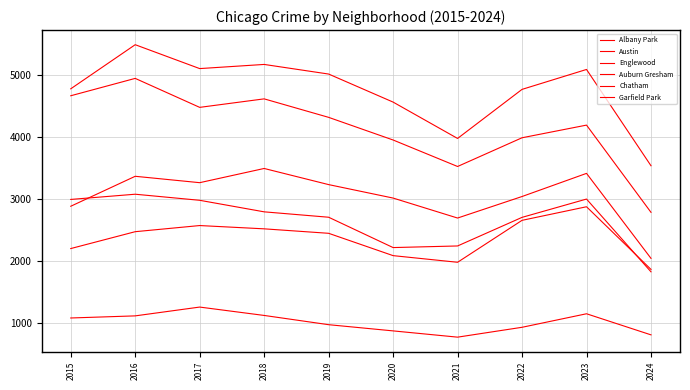

Reading left to right, extract all data points from this chart.

Albany Park: 2015=1076	2016=1110	2017=1252	2018=1117	2019=968	2020=868	2021=767	2022=926	2023=1144	2024=804
Austin: 2015=4770	2016=5481	2017=5096	2018=5163	2019=5008	2020=4556	2021=3970	2022=4761	2023=5082	2024=3530
Englewood: 2015=4658	2016=4938	2017=4471	2018=4608	2019=4310	2020=3945	2021=3518	2022=3981	2023=4185	2024=2779
Auburn Gresham: 2015=2987	2016=3071	2017=2973	2018=2787	2019=2700	2020=2211	2021=2237	2022=2698	2023=2993	2024=1820
Chatham: 2015=2195	2016=2467	2017=2566	2018=2513	2019=2441	2020=2081	2021=1974	2022=2650	2023=2869	2024=1859
Garfield Park: 2015=2877	2016=3360	2017=3257	2018=3486	2019=3226	2020=3009	2021=2687	2022=3034	2023=3407	2024=2037